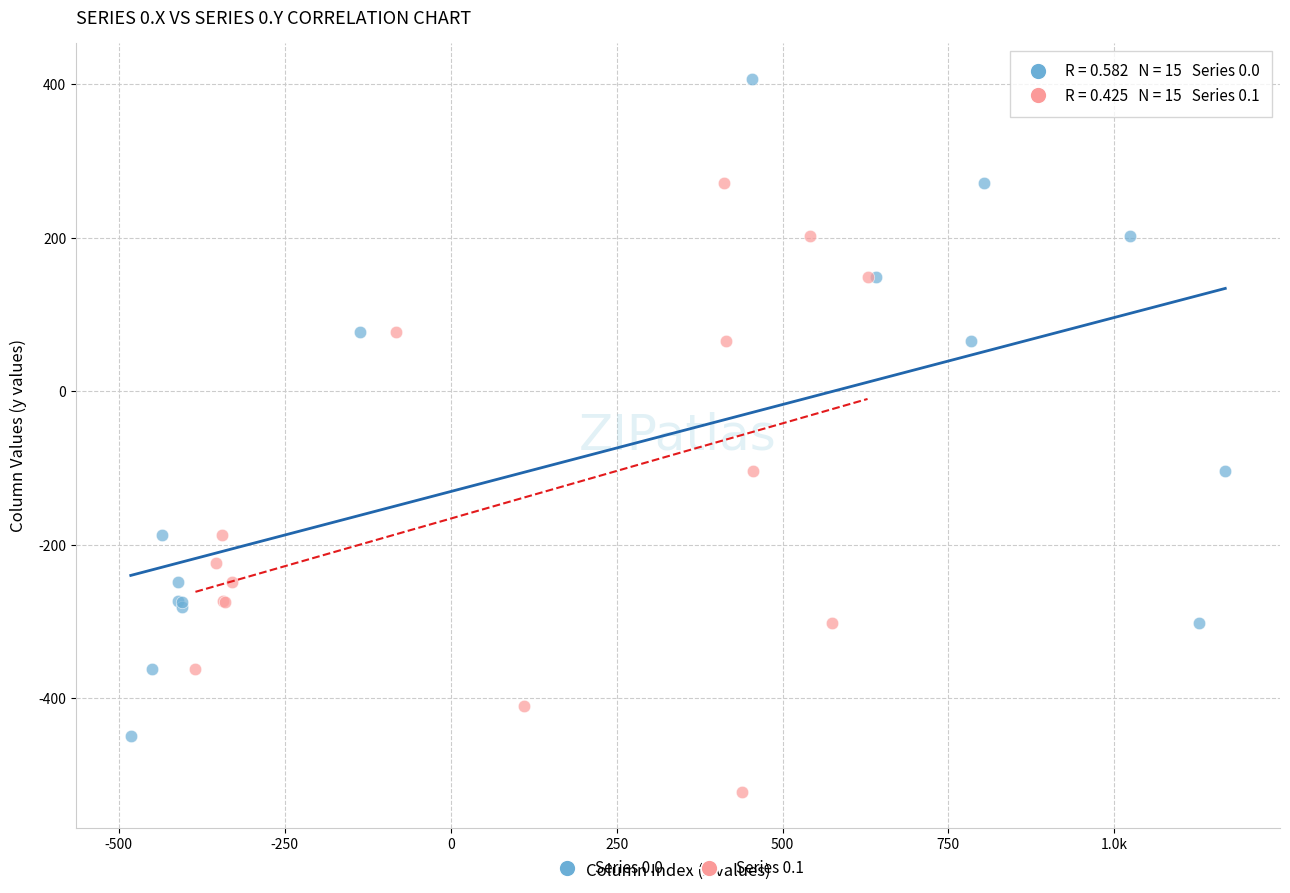

Which series reaches the minimum Y coordinate?

Series 0.1